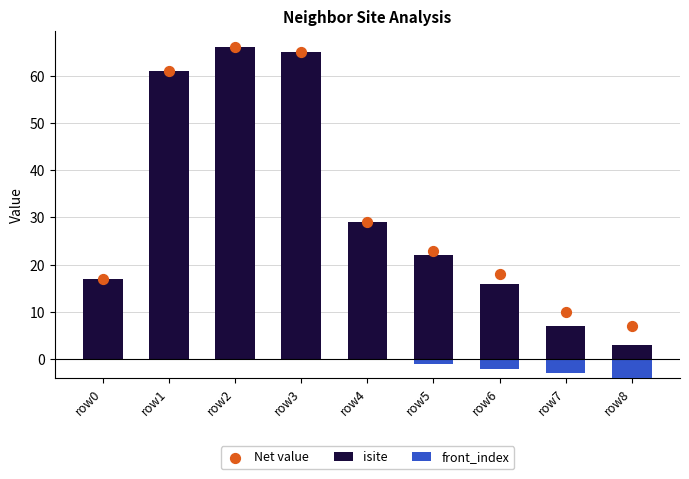

Which series has the largest total across all categories?

Net value